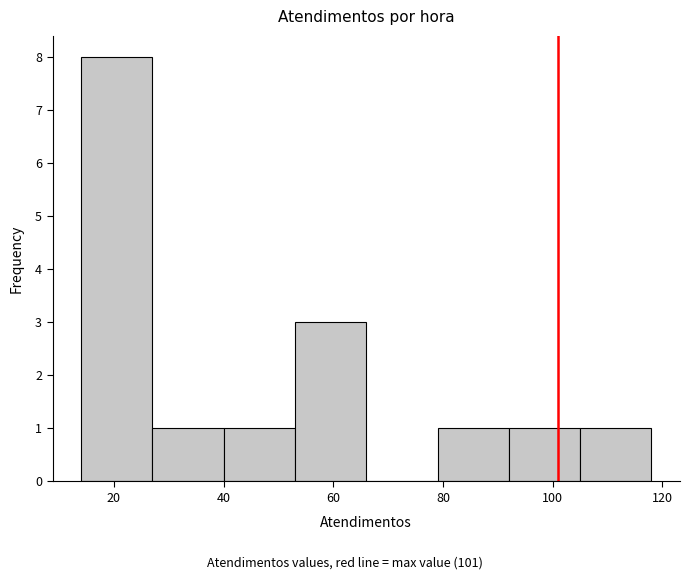

What is the height of the bar covering 40 to 53 on the x-axis? Neither the bar edges nor the heights are printed on the chart, so give them approximately, as read against the axes.

1